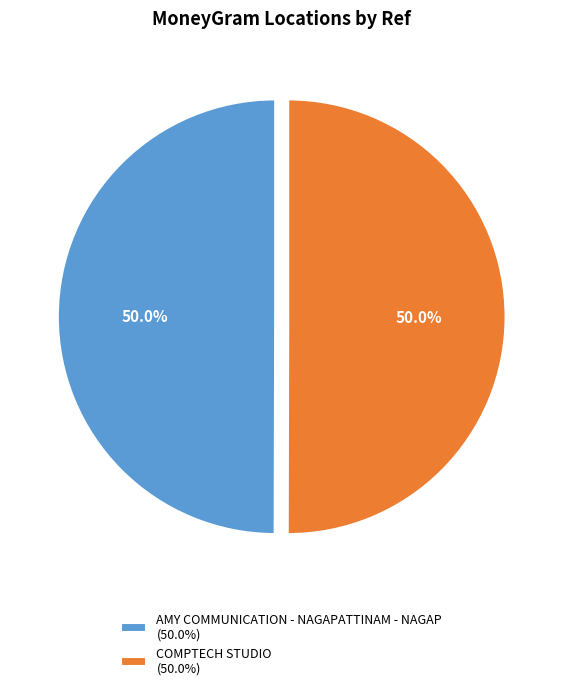

Combined, what portion of the pie is COMPTECH STUDIO and AMY COMMUNICATION - NAGAPATTINAM - NAGAP?

100.0%